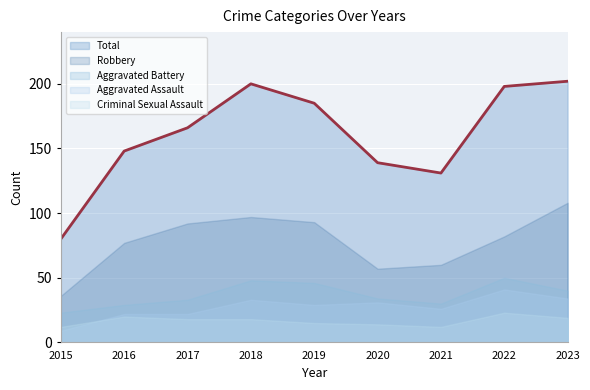

True or false: Robbery has a value of 60 at 2017.

False